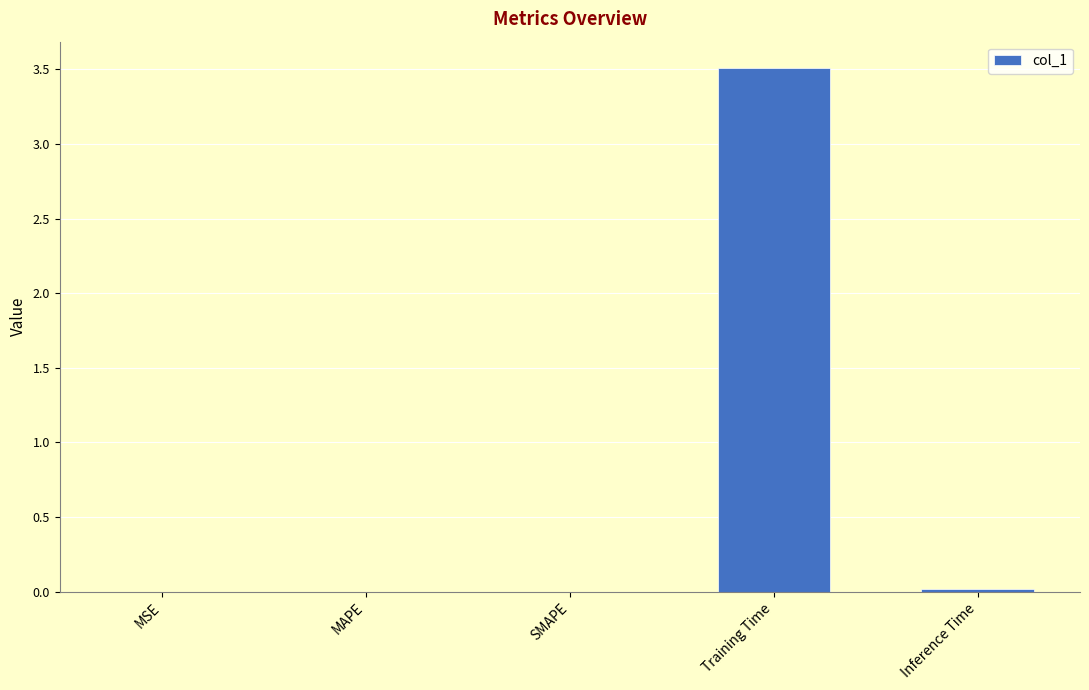

What is the average value?

0.7